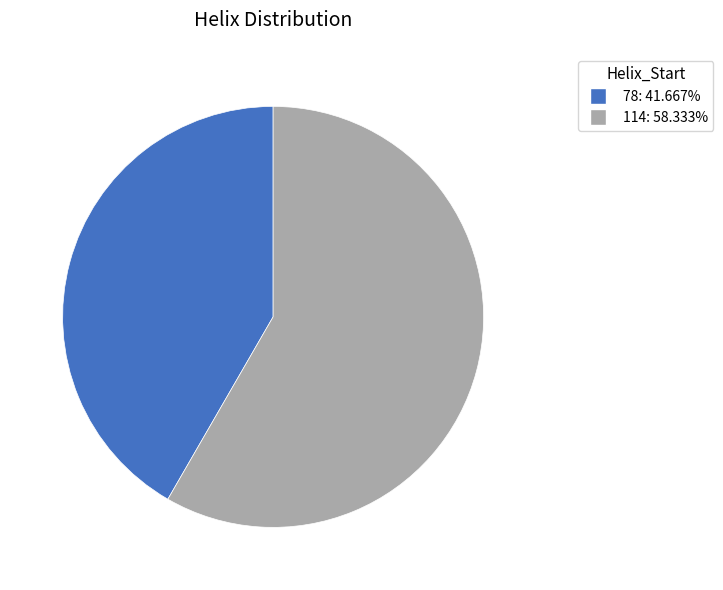

Between 114 and 78, which is larger?

114